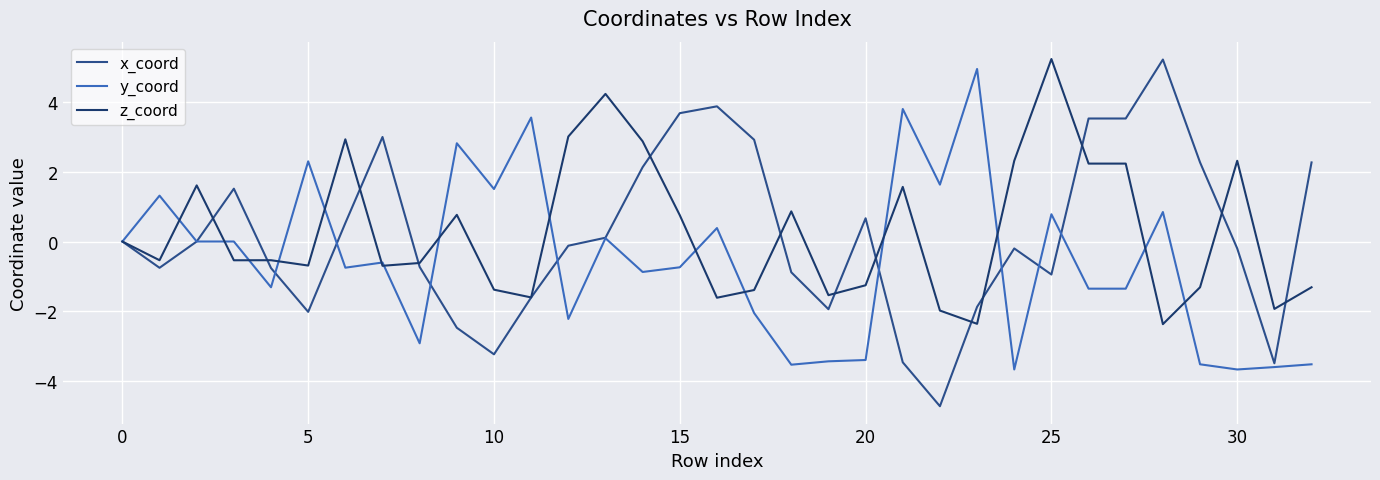

What is the maximum value for z_coord?

5.2